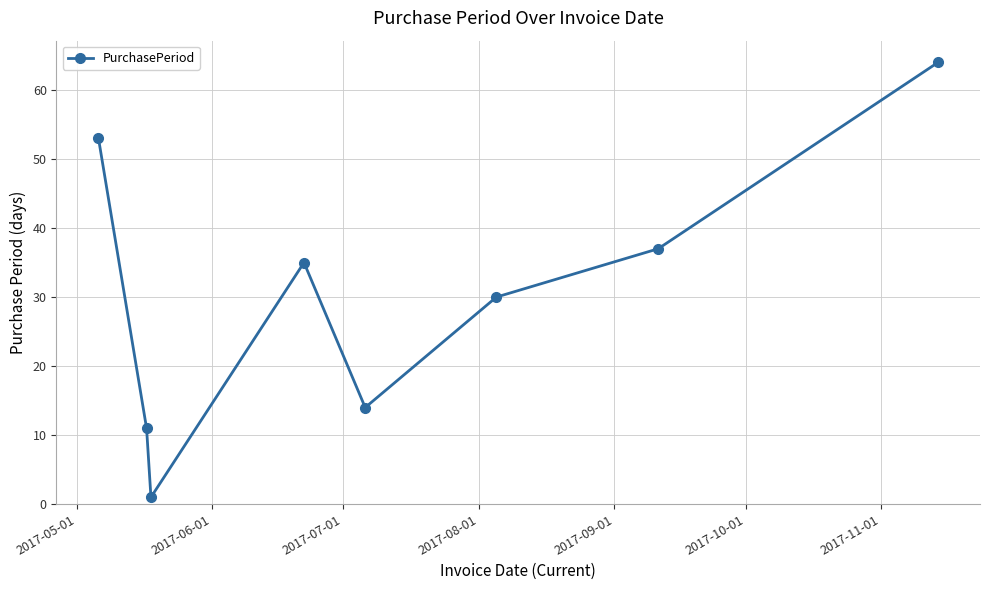

True or false: there are more than 2 points higher than both neighbors.

False